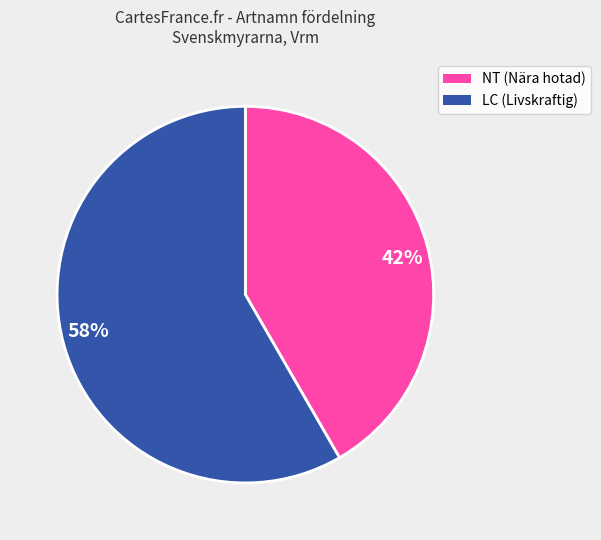

Count the number of slices in the pie.

2